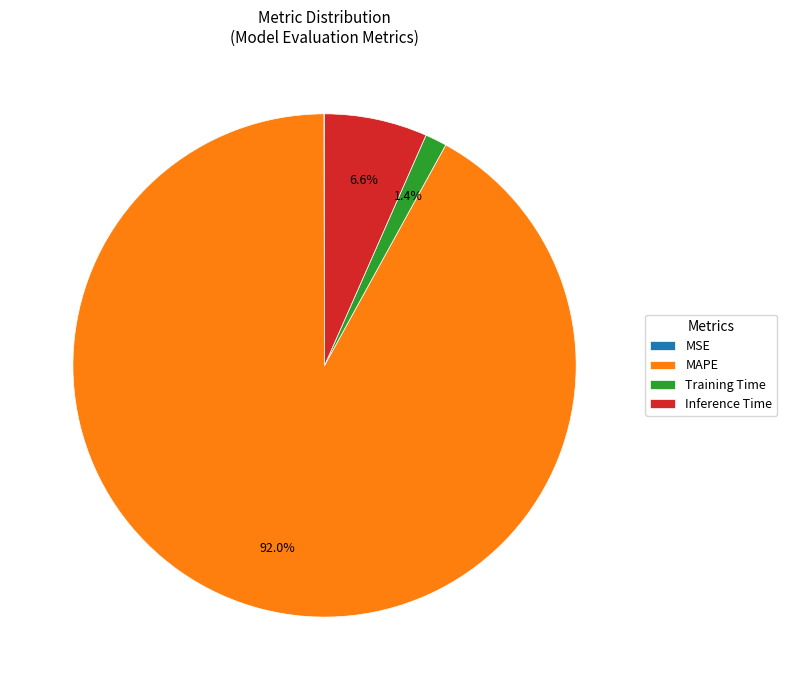

To the nearest percent, what is the difference between the MAPE and Training Time slice percentages?

91%